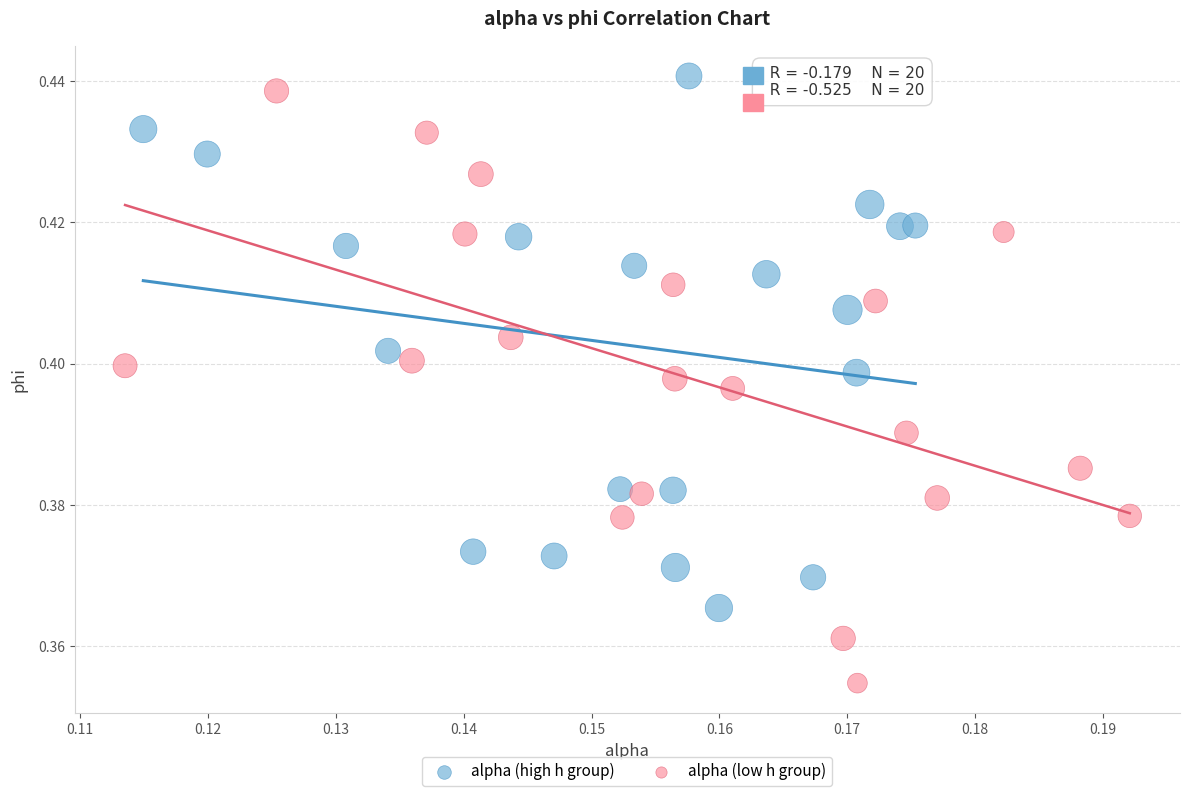

Which series contains the lowest Y value?

alpha (low h group)